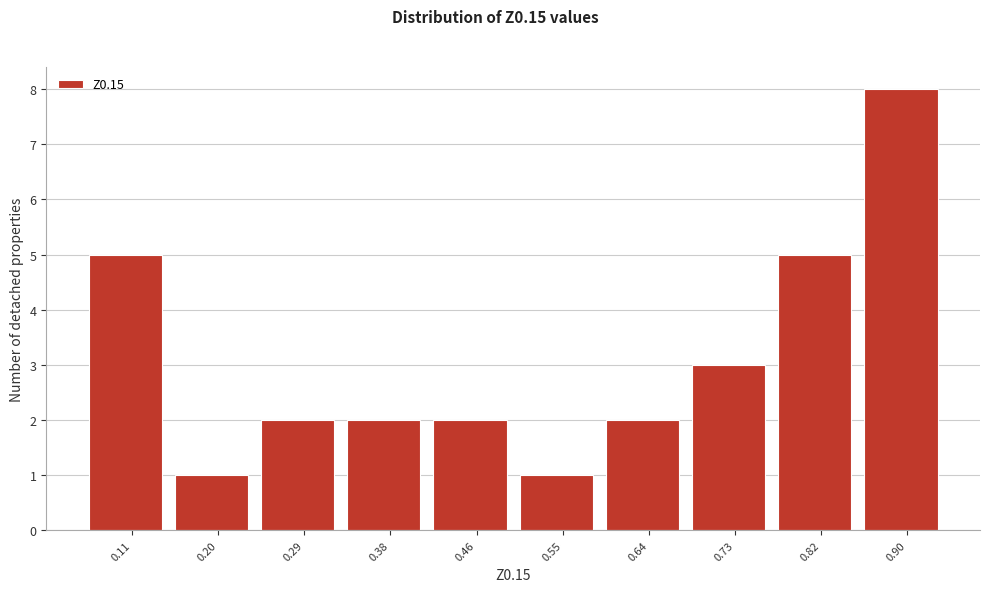

Reading right to left, transcribe all the data shown in this chart.

0.90=8	0.82=5	0.73=3	0.64=2	0.55=1	0.46=2	0.38=2	0.29=2	0.20=1	0.11=5